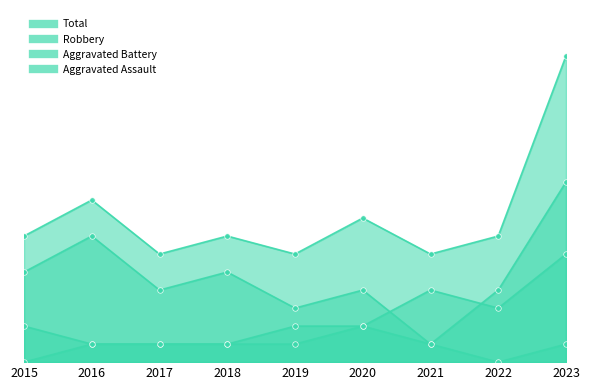

At 2016, list the series in order from smallest to largest.

Aggravated Assault, Aggravated Battery, Robbery, Total